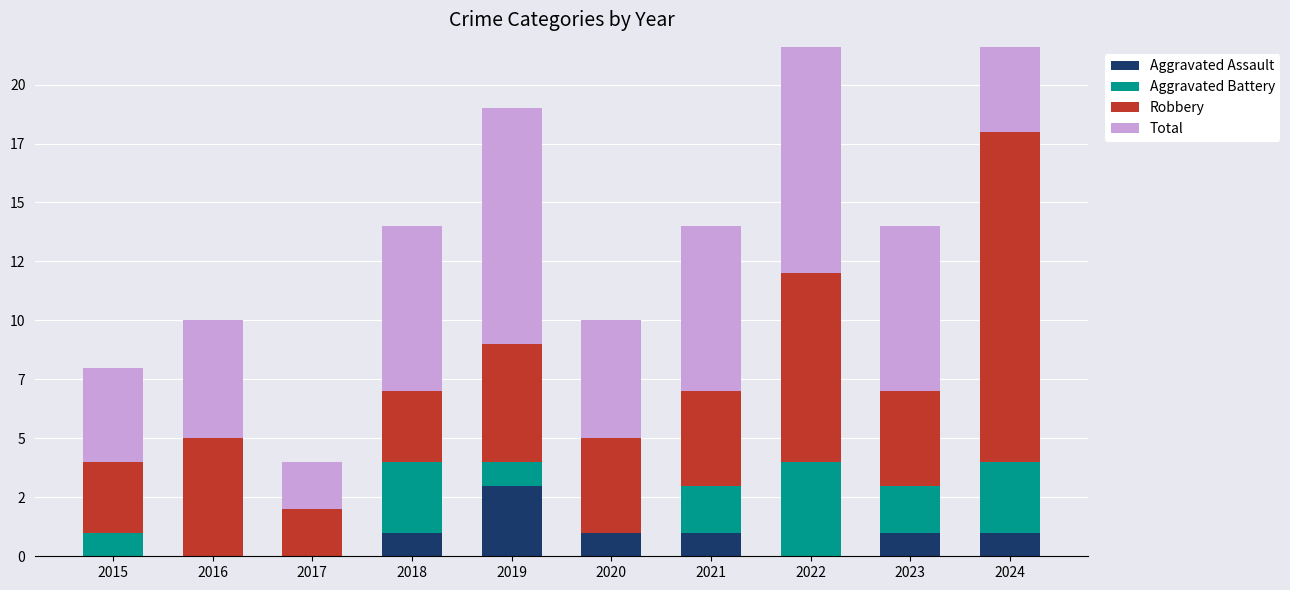

Does the chart contain any negative values?

No